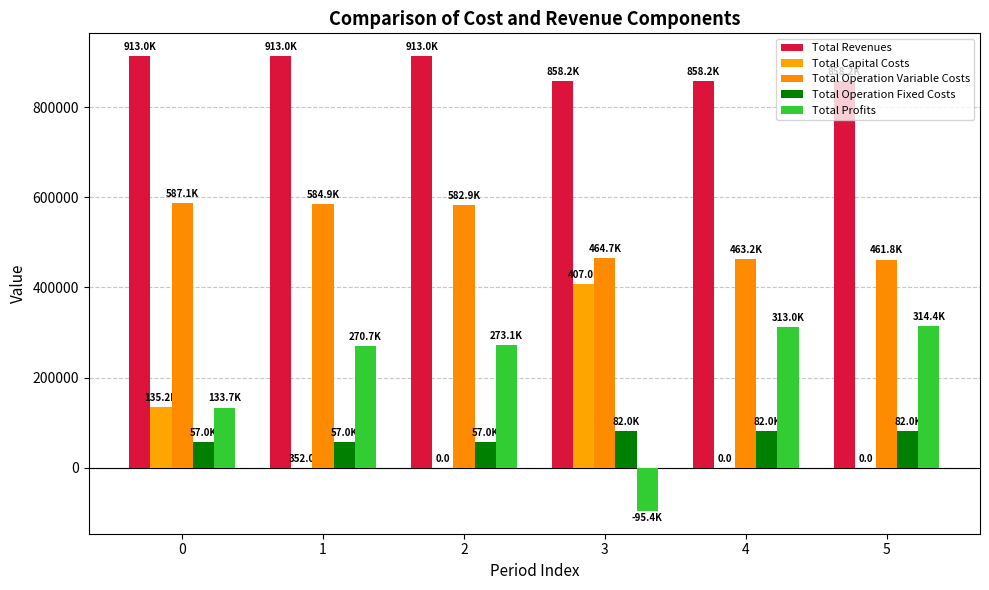

Rank the categories by Total Capital Costs value from lowest to highest.

2, 4, 5, 1, 0, 3